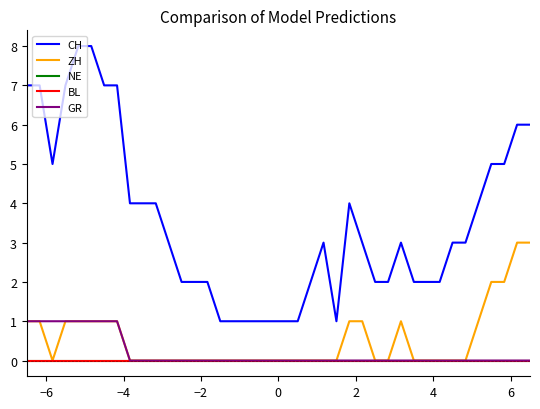

At which label does ZH reach its minimum?

−4